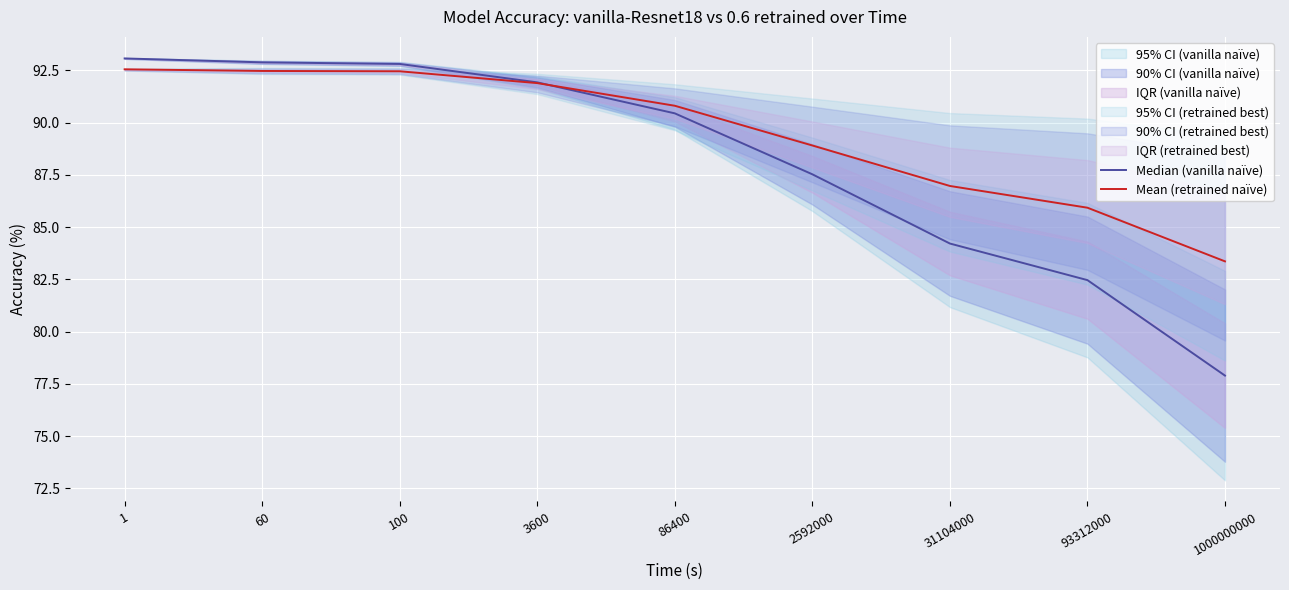

Which series has the largest total across all categories?

Mean (retrained naïve)